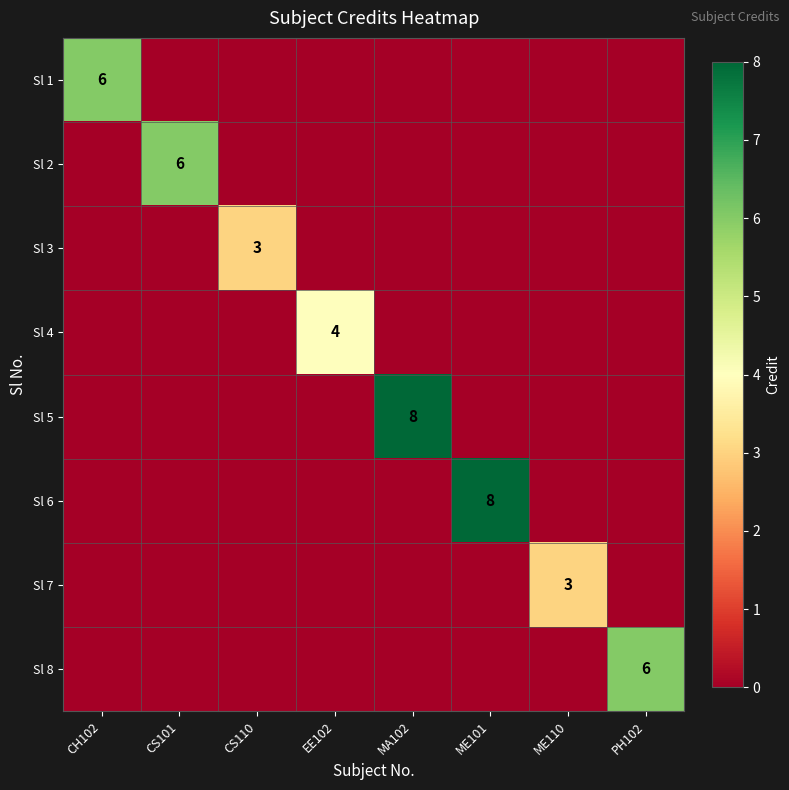

True or false: Sl 7 has a value of 1 at ME110.

False